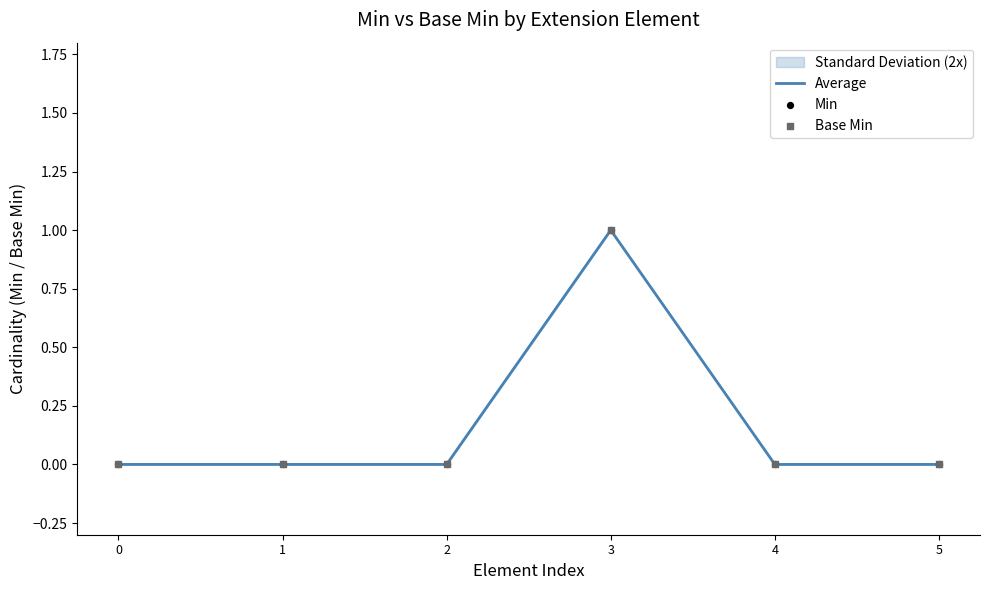

At how many categories does at least one series exceed 0?

1